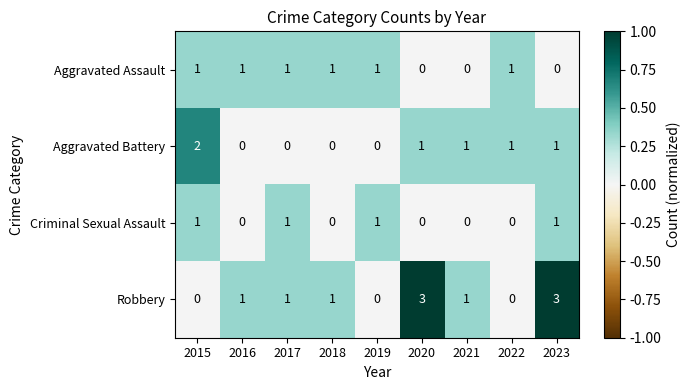

What is the maximum value for Robbery?

3